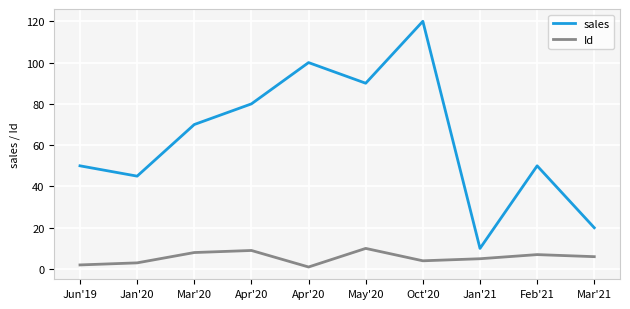

Does the chart display data point markers on the line(s)?

No